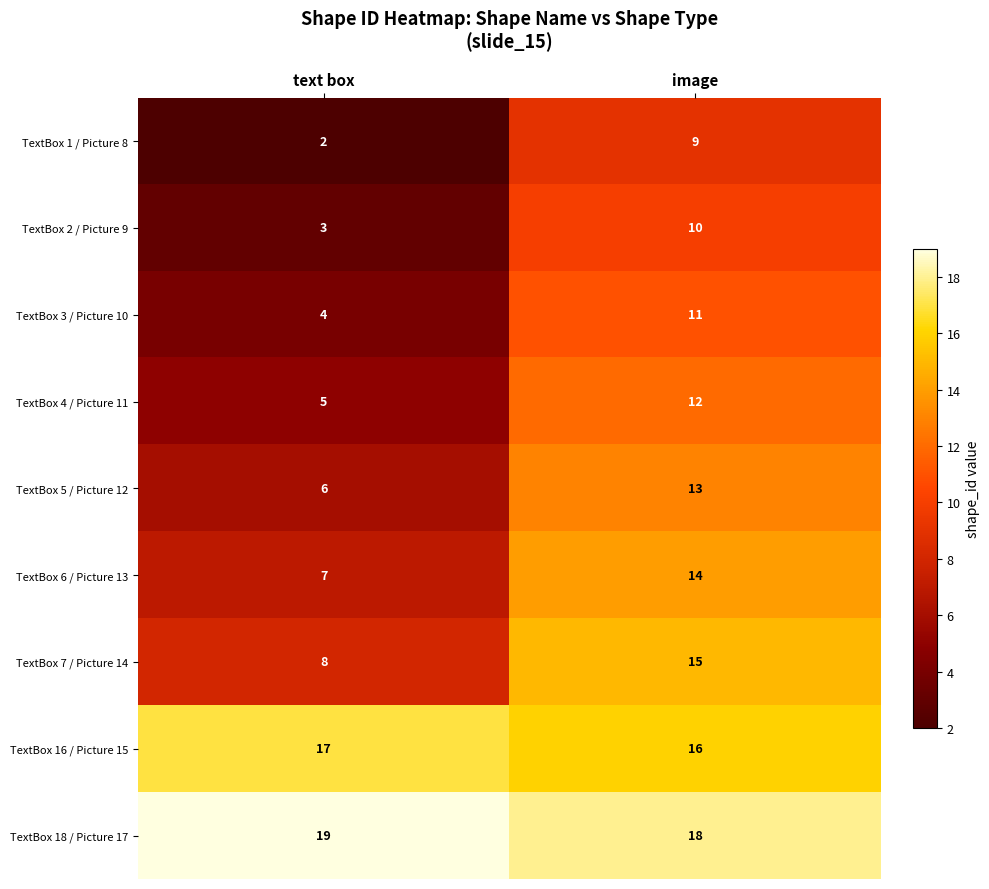

What is the difference between the TextBox 4 / Picture 11 values at image and text box?

7